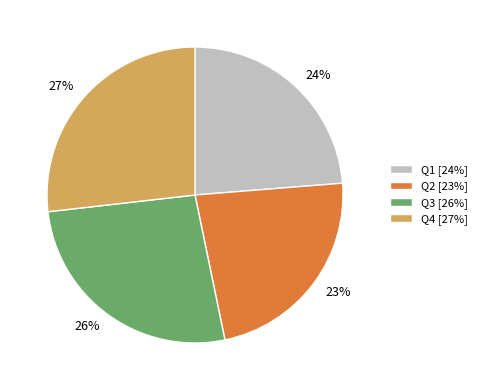

Approximately how many times larger is the value at Q2 compared to Q1?

1.0